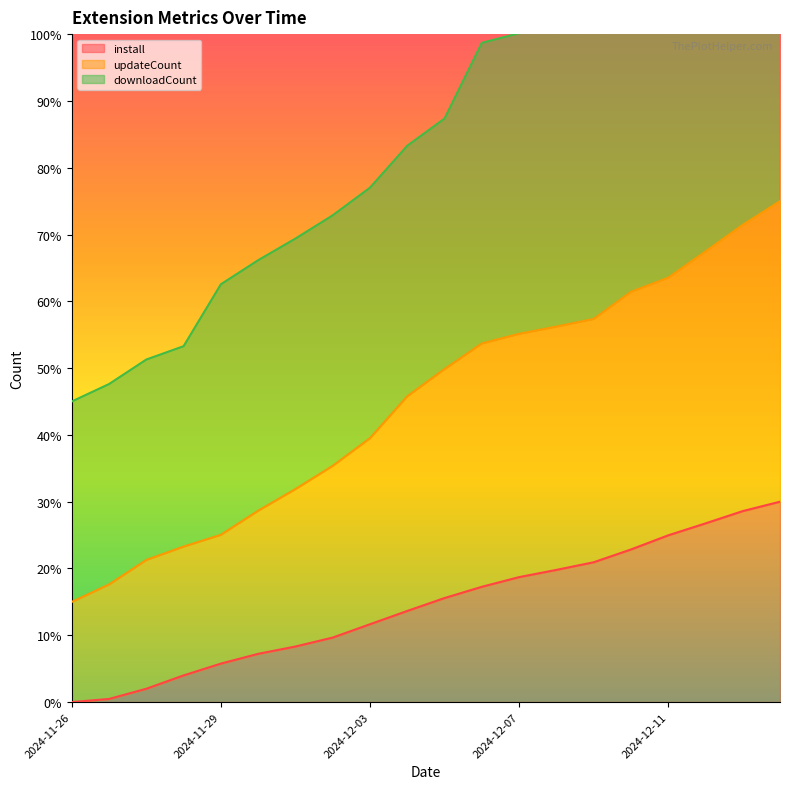

The value of updateCount at 2024-12-02 is 35.4. True or false?

True